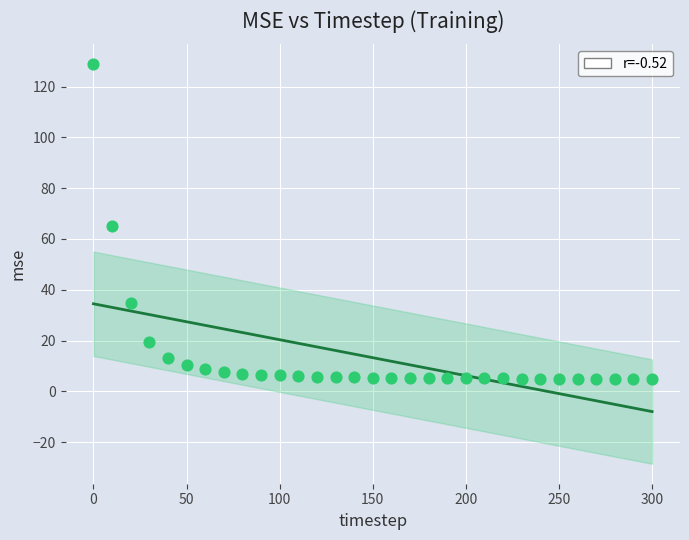

What is the range of X values (max minus min)?

300.0